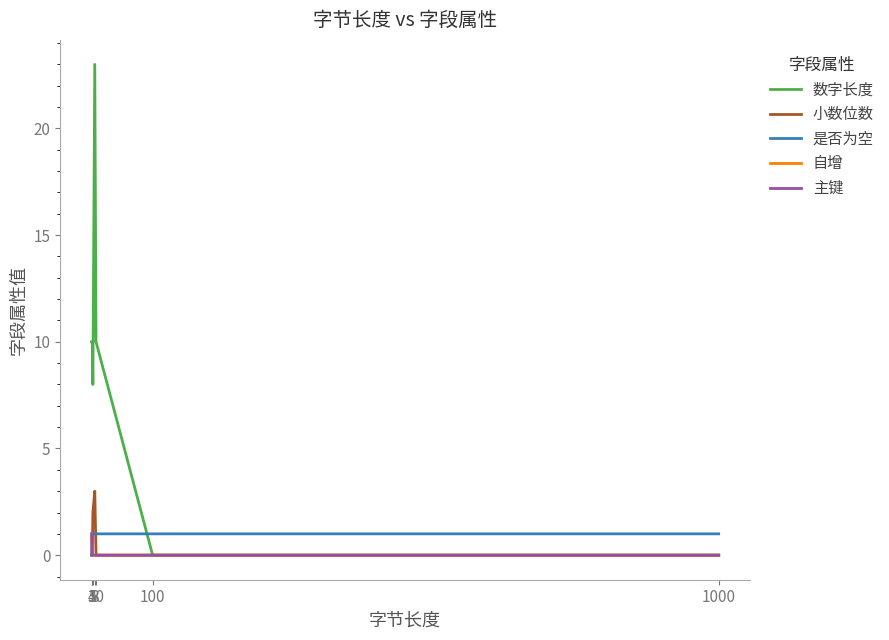

Is this an area chart (filled region under the line)?

No